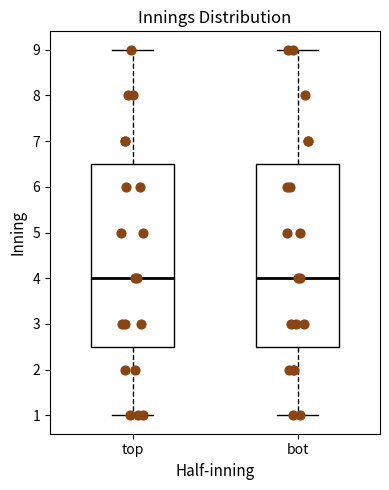

Reading left to right, transcribe this box plot: for each box, give where its median line is, the range the box spans, and where its two whiskers end, as read against the y-axis. The values are not printed on the chart, so give them approximately, as read against the axis.

top: median 4.0, box 2.5 to 6.5, whiskers 1.0 to 9.0
bot: median 4.0, box 2.5 to 6.5, whiskers 1.0 to 9.0